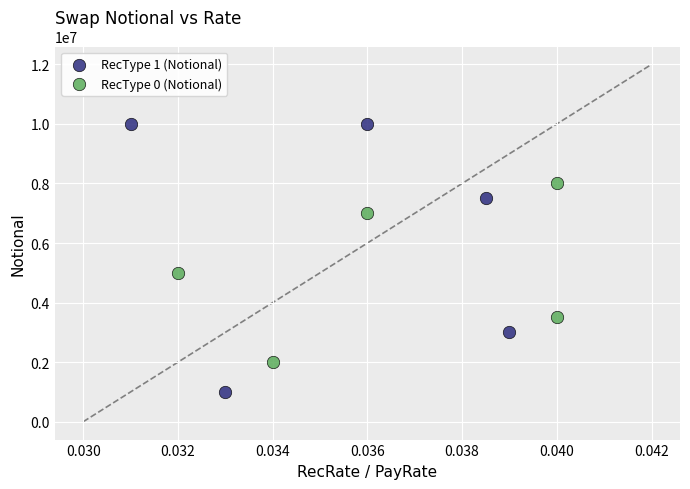

Which series has the widest spread of Y values?

RecType 1 (Notional)